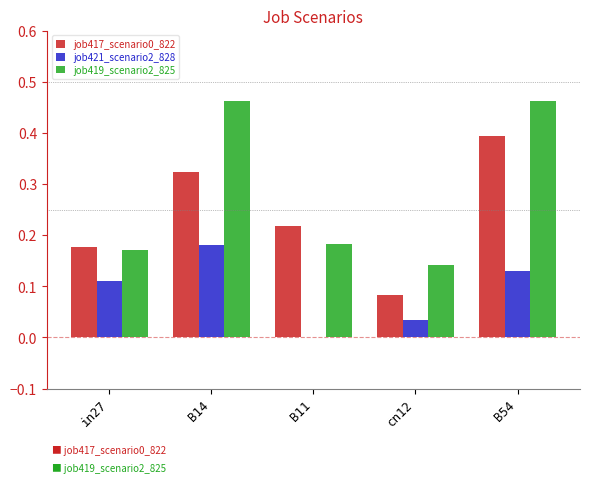

What is the sum of all job419_scenario2_825 values?

1.4